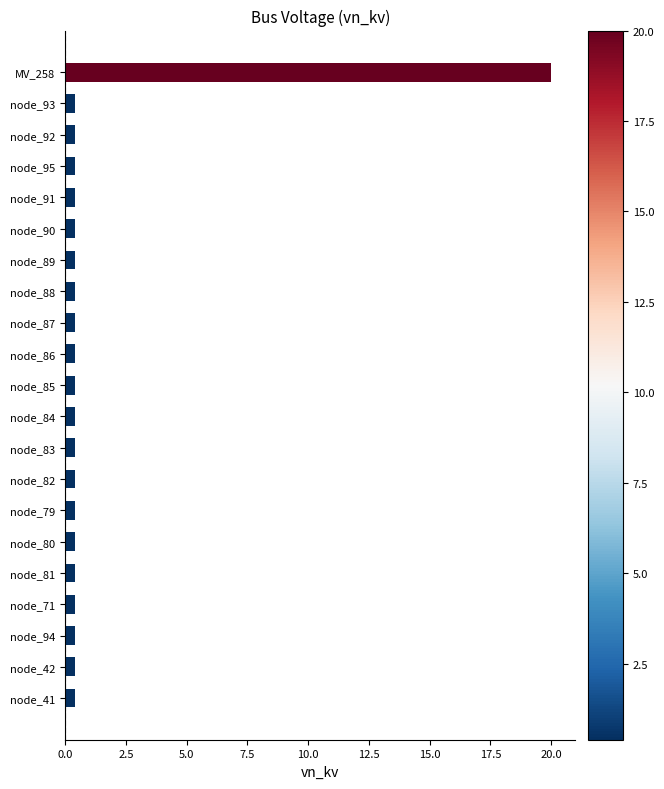

The chart shows a value of 0.4 at node_42. True or false?

True